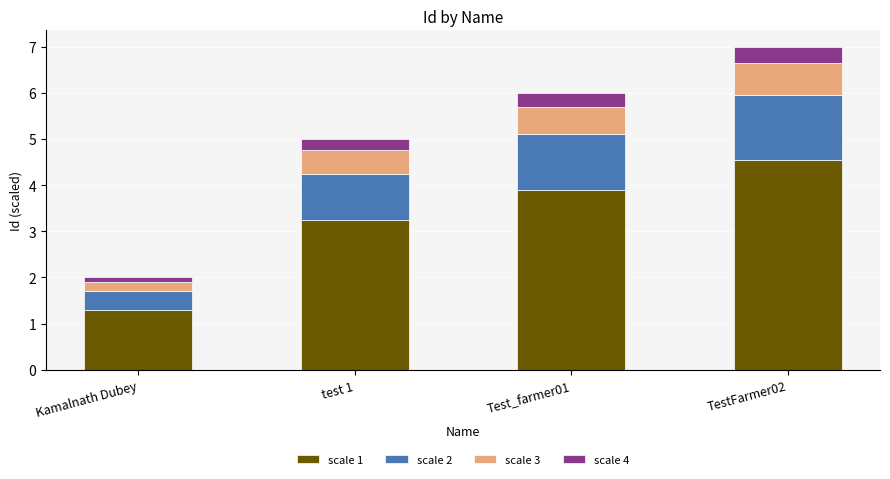

At which category is the sum across all series the highest?

TestFarmer02